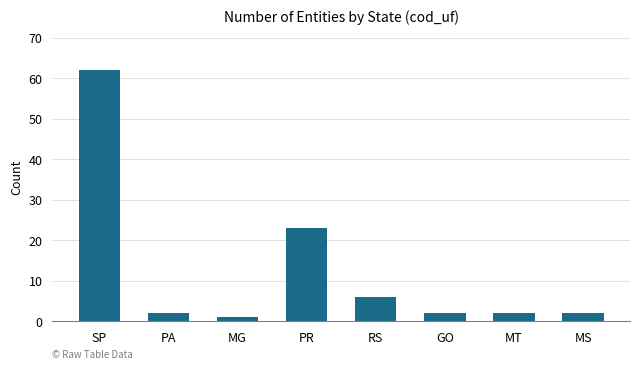

What is the change in value from PR to MS?

-21